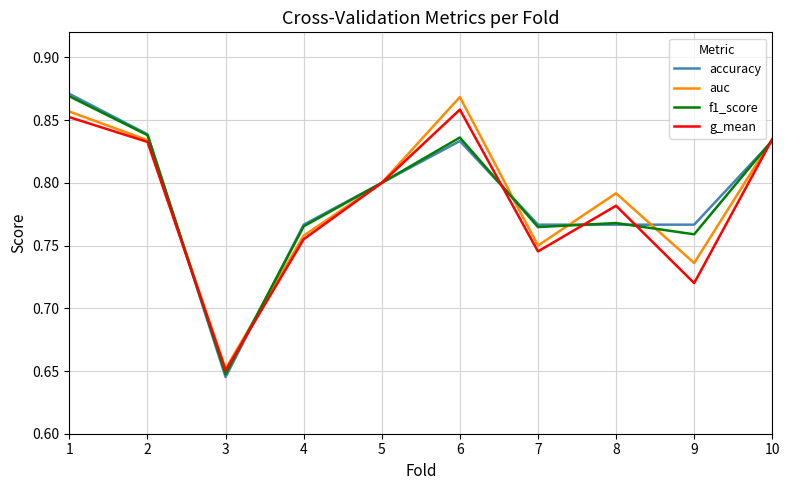

Is the value of accuracy at 3 greater than the value of f1_score at 4?

No